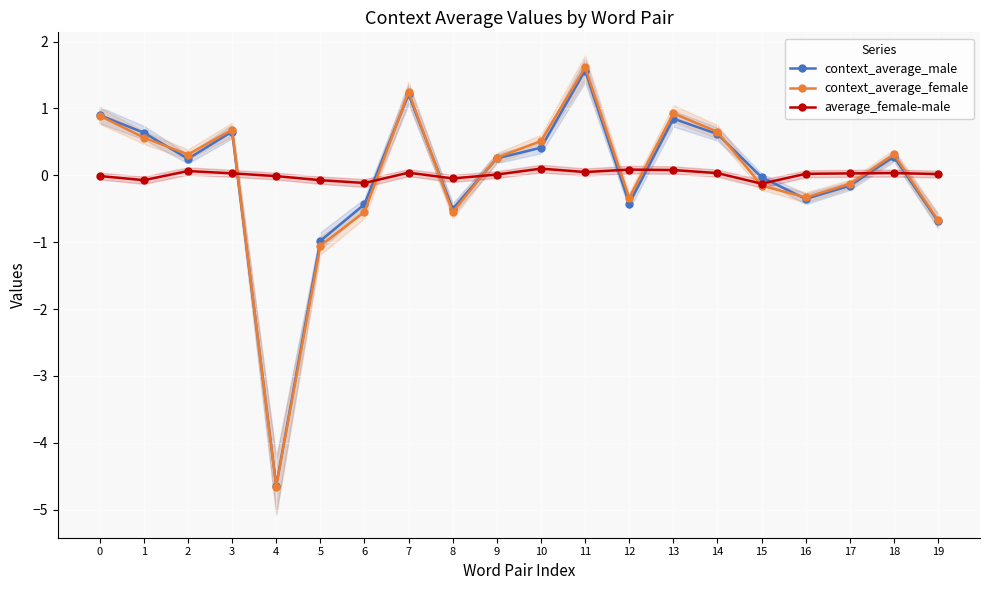

At which category does average_female-male reach its first local valley?

1